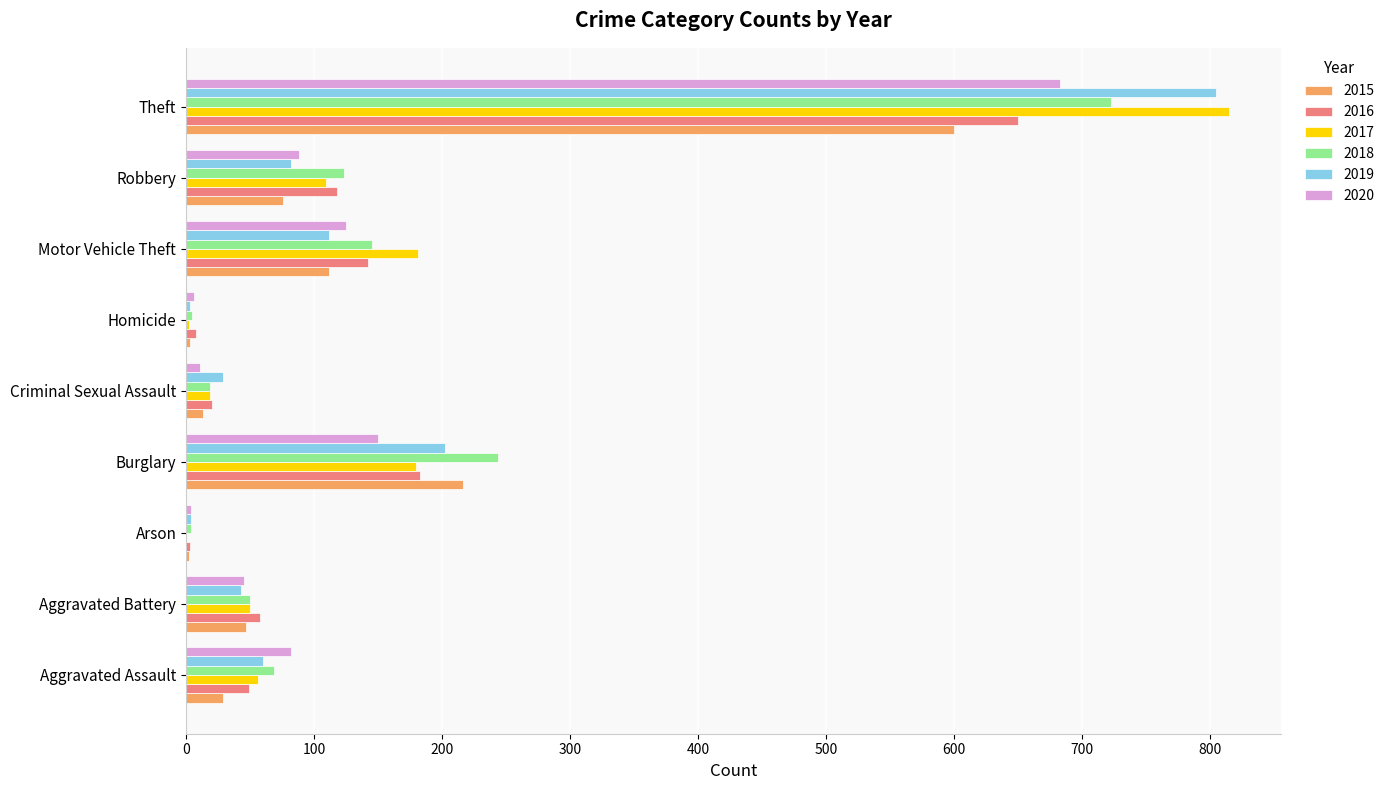

Is it true that 2019 equals 41 at Motor Vehicle Theft?

False